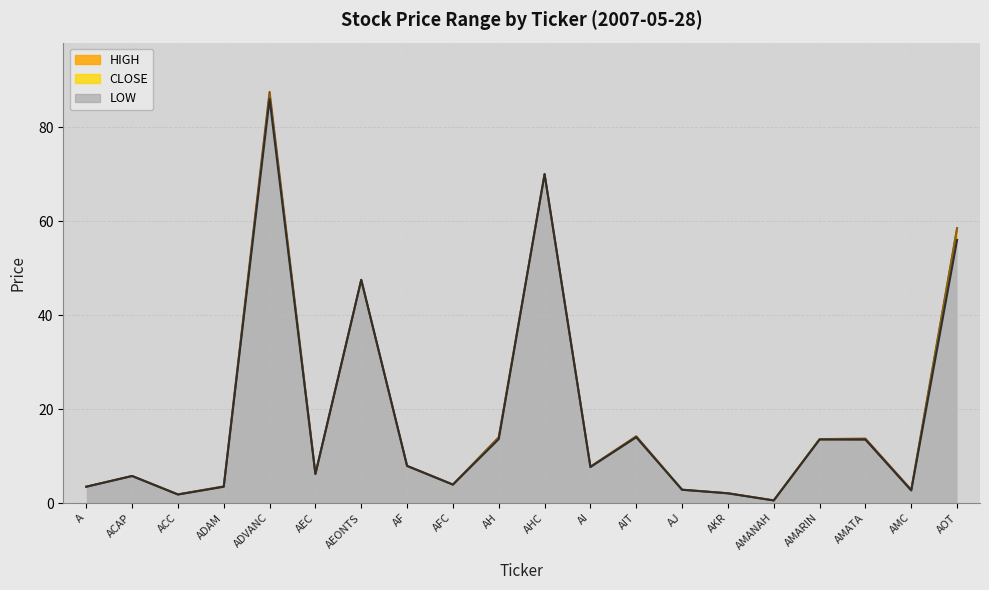

Rank the series by their average value, from highest to lowest.

HIGH_line, CLOSE_line, LOW_line